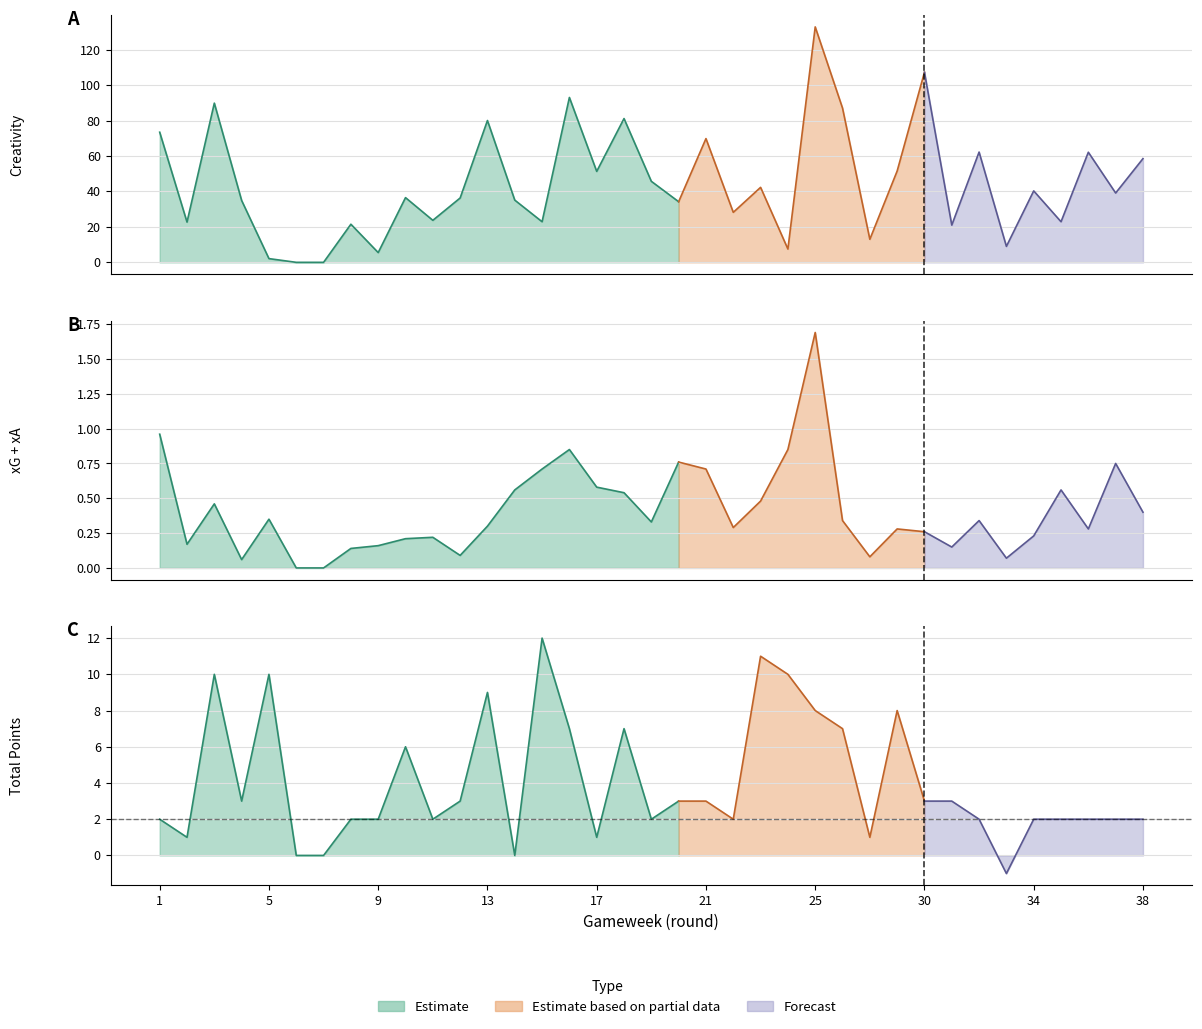

Is the value of total_points at 20 greater than the value of creativity at 17?

No